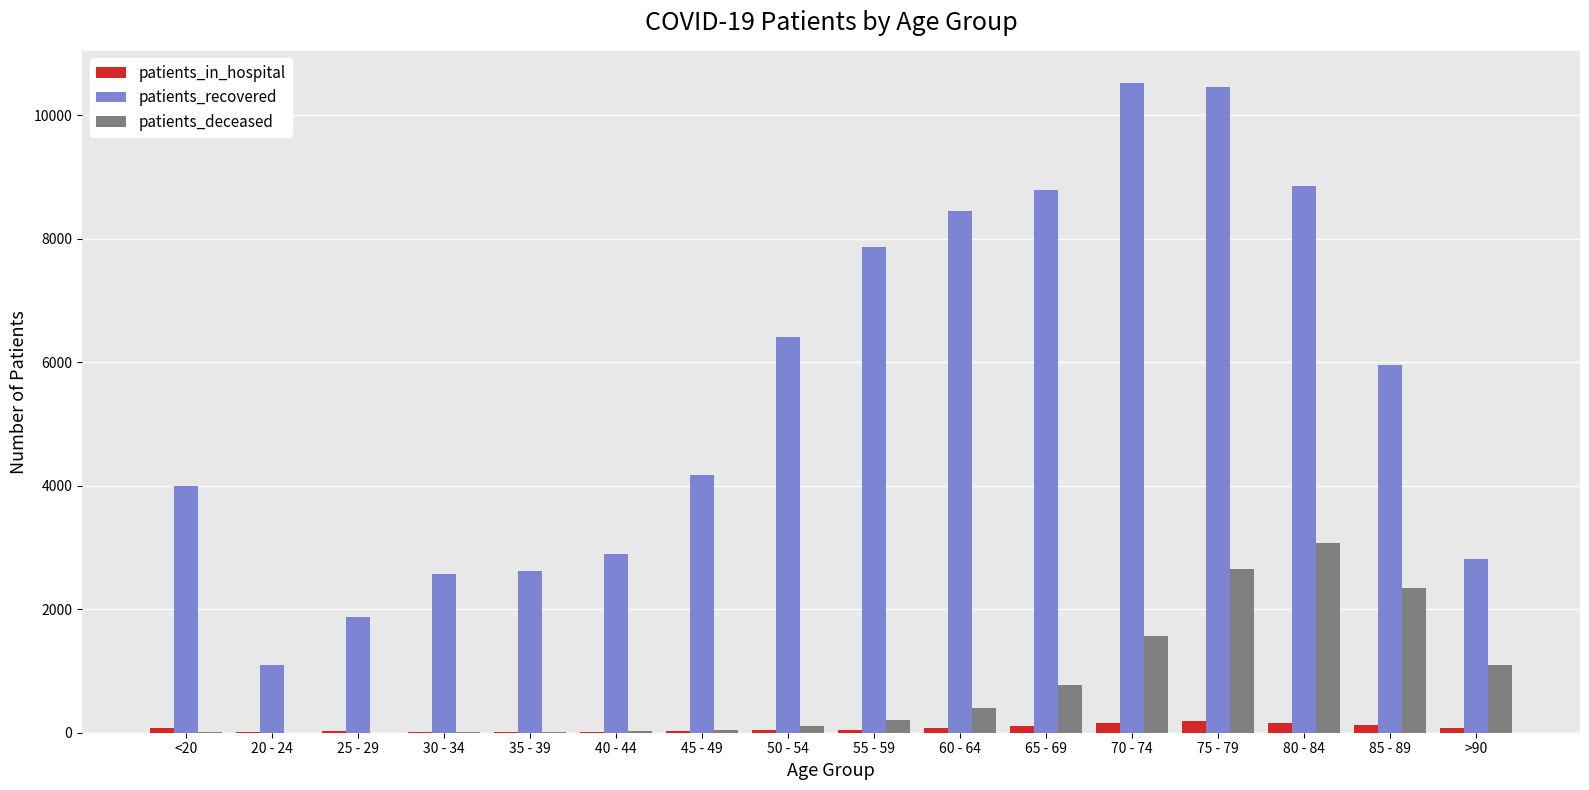

At which category is the sum across all series the highest?

75 - 79